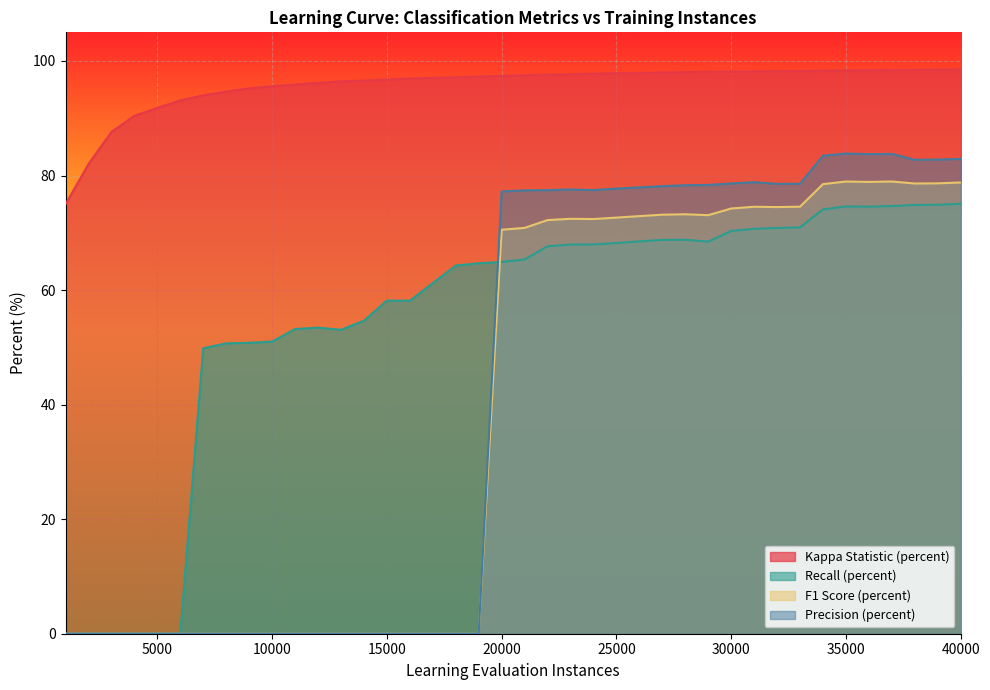

Rank the series by their maximum value, from highest to lowest.

Kappa Statistic (percent), Precision (percent), F1 Score (percent), Recall (percent)